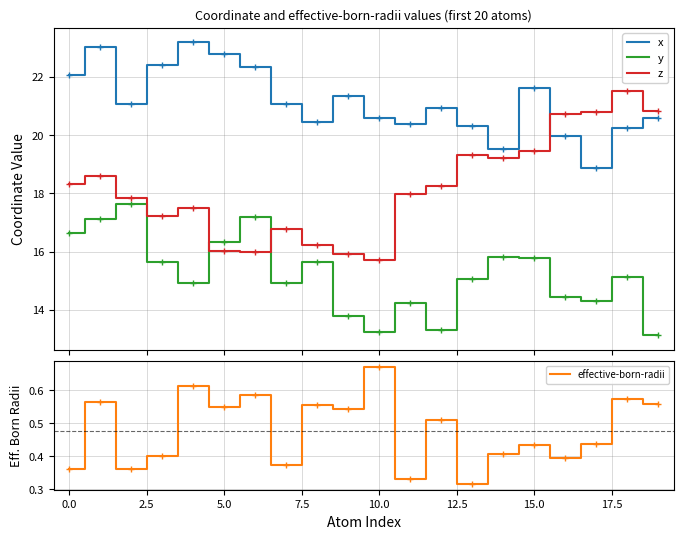

How many interior local valleys does the z series have?

4